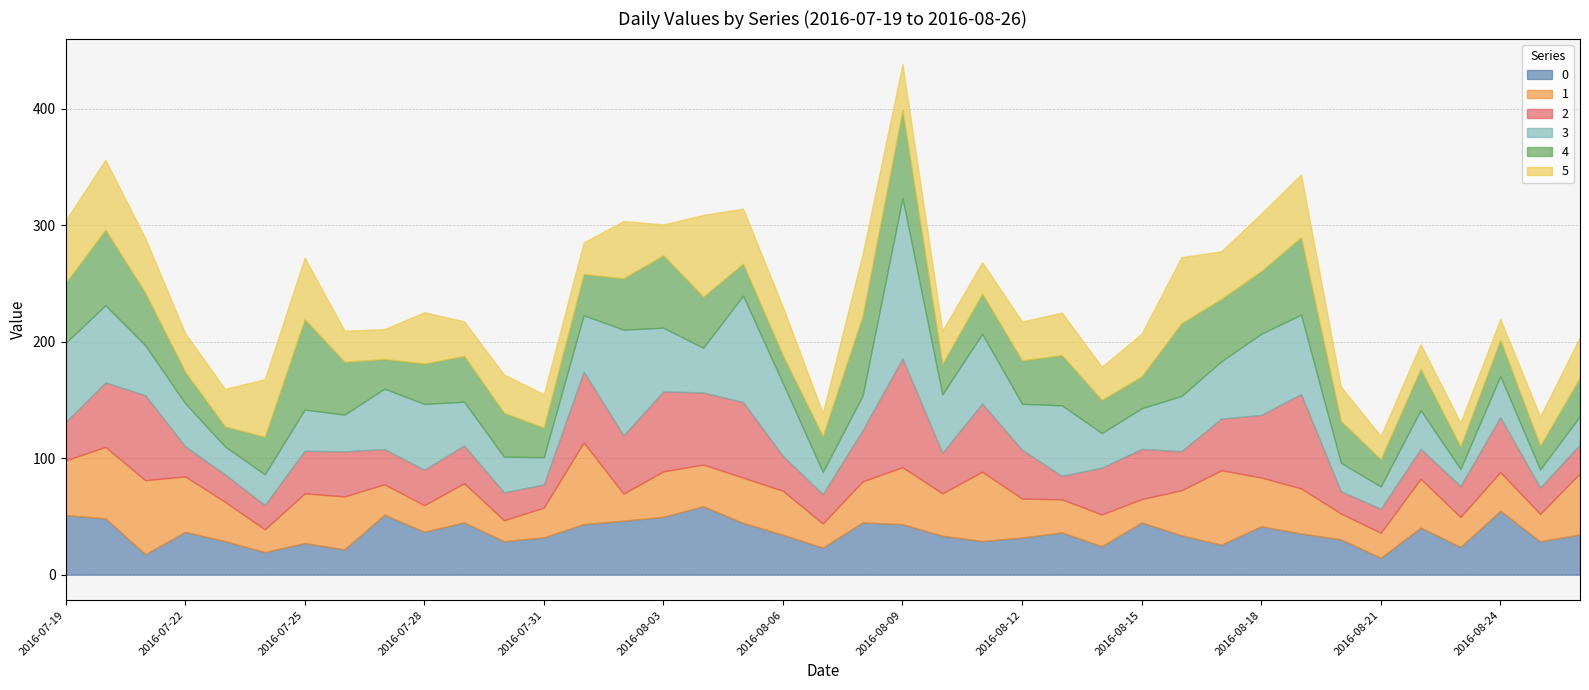

Is it true that 2 equals 28.0 at 2016-08-14?

False